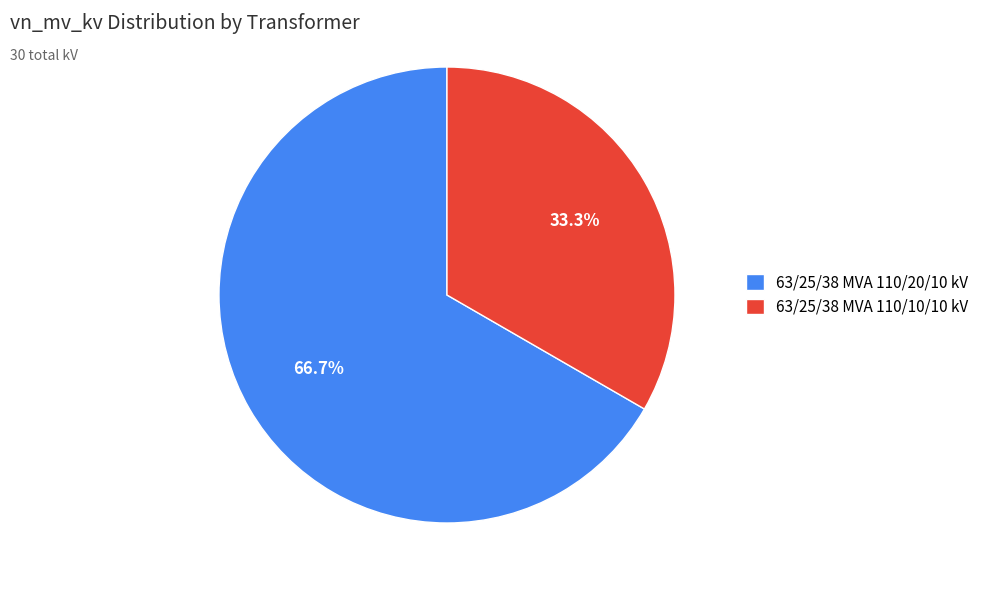

Which slice represents more than half of the pie?

63/25/38 MVA 110/20/10 kV